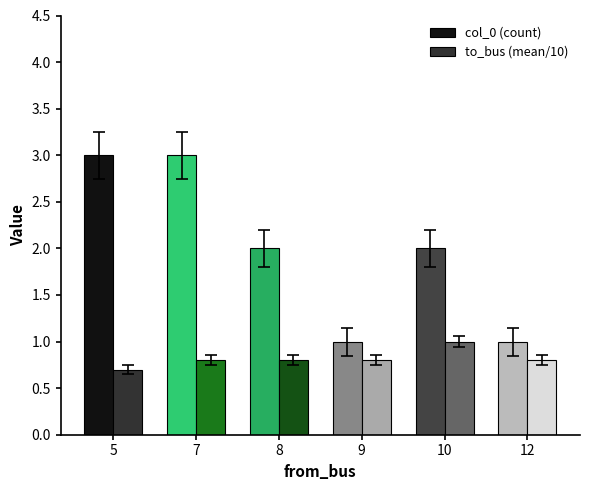

The value of to_bus (mean/10) at 12 is 0.8. True or false?

True